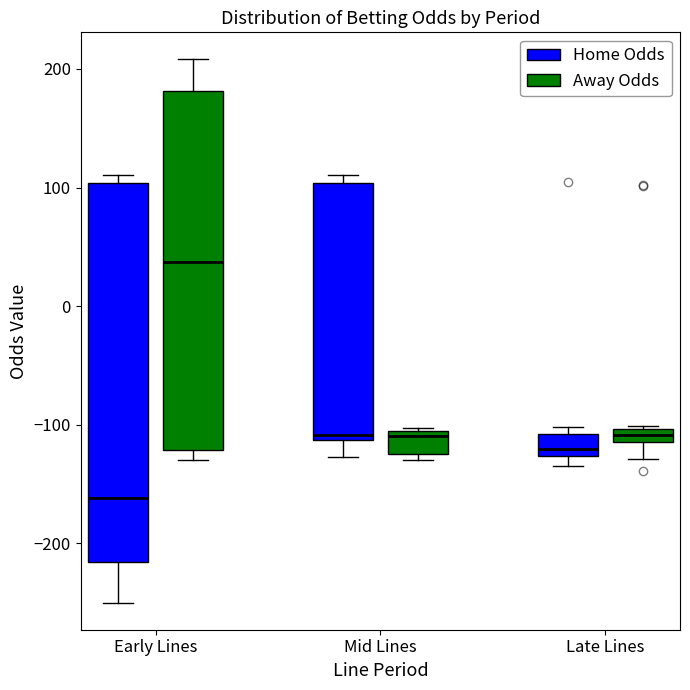

Which box is the tallest, from its lower edge to its upper edge?

Early Lines (Home Odds)